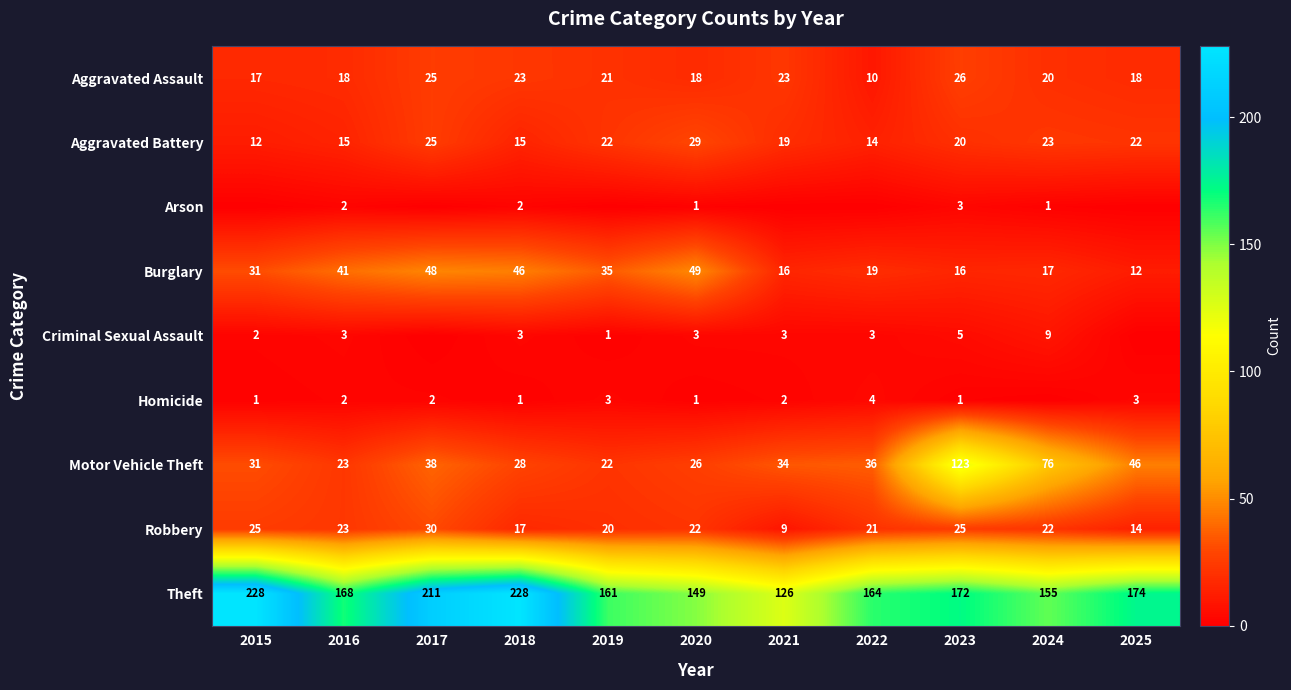

Between 2021 and 2015, which is larger?

2021